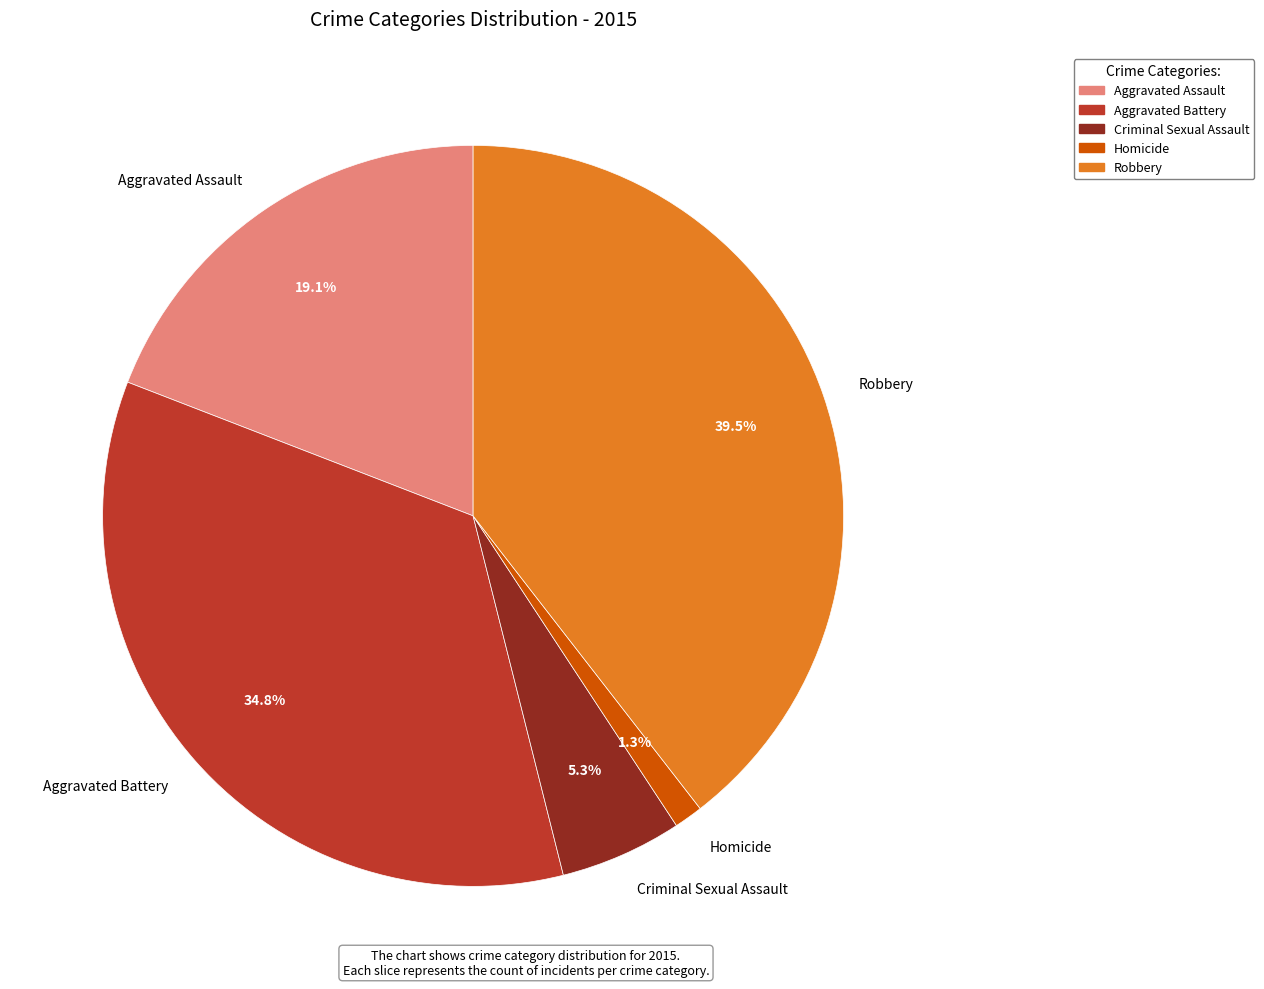

True or false: Aggravated Battery accounts for 47% of the total.

False